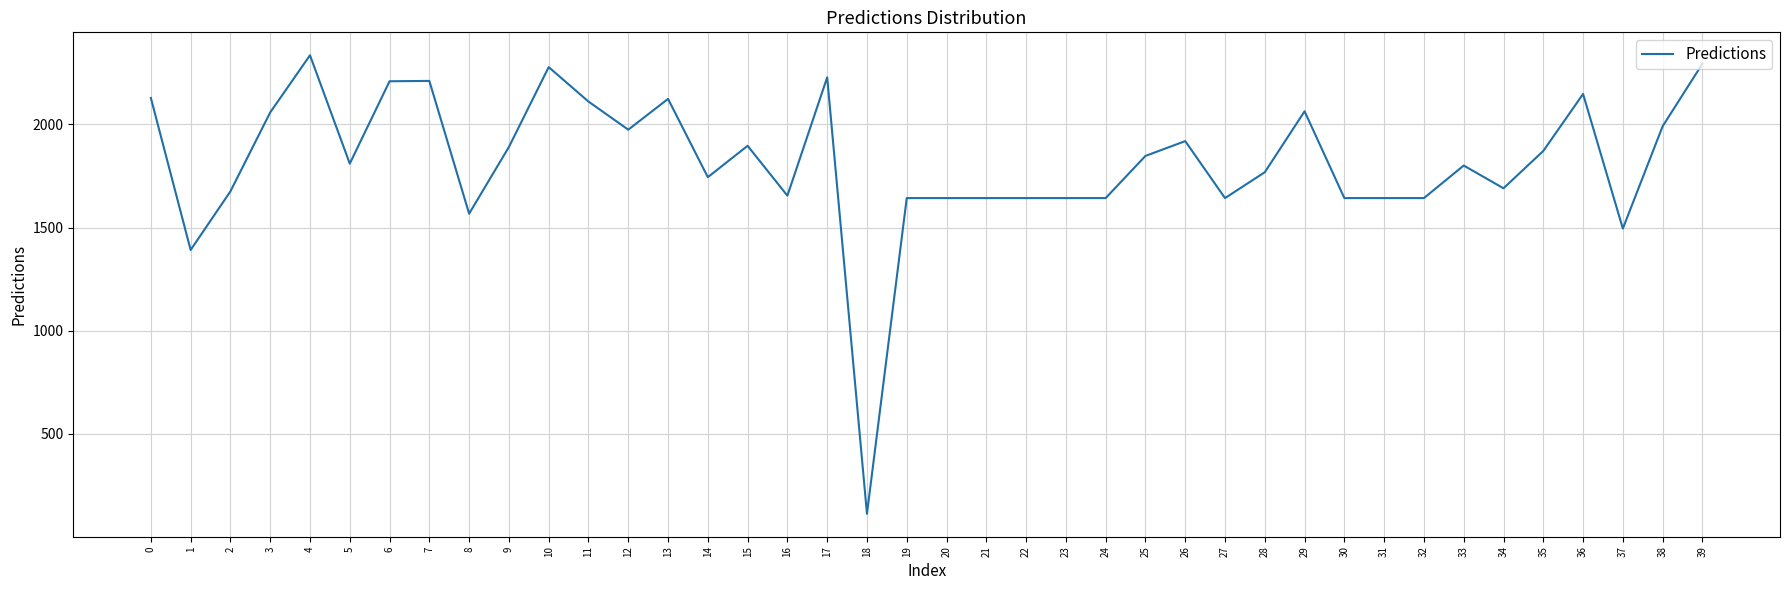

What is the maximum value shown in the chart?

2335.5